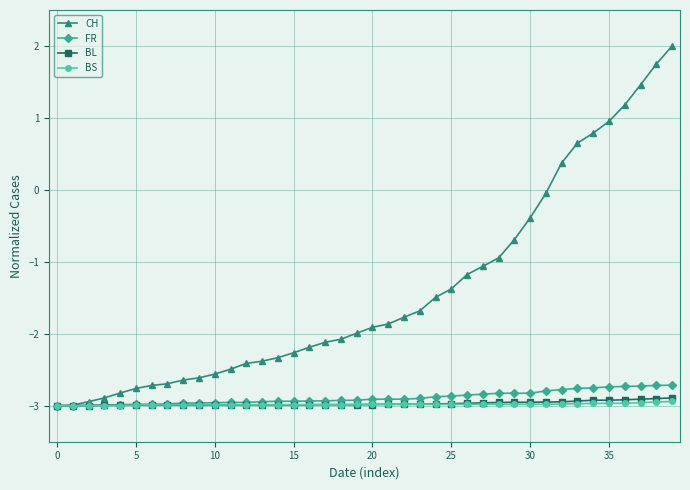

What is the difference between the maximum and minimum values in the CH series?

5.0